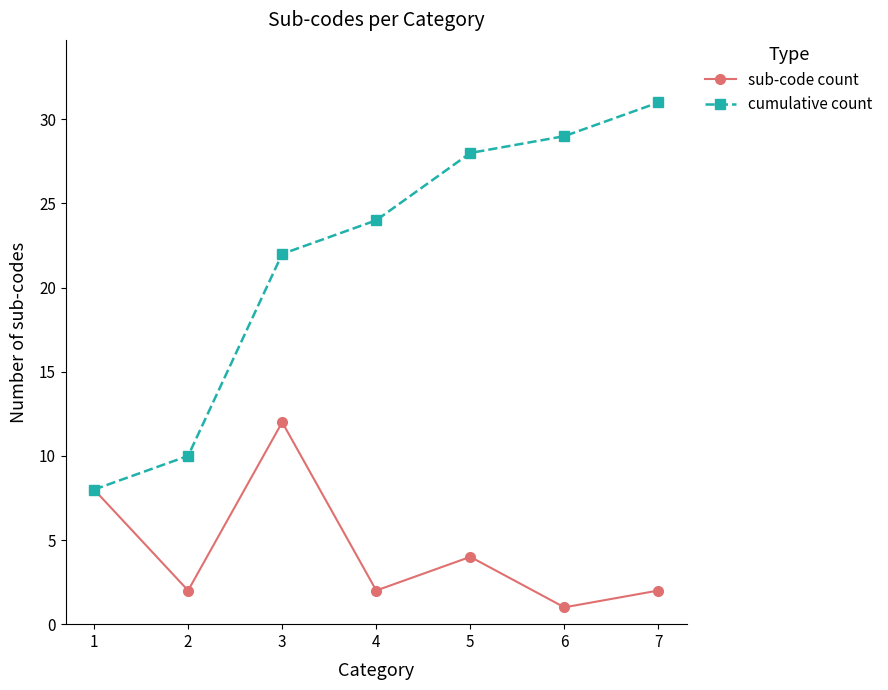

What is the value of the sub-code count point at the 1st from the left?

8